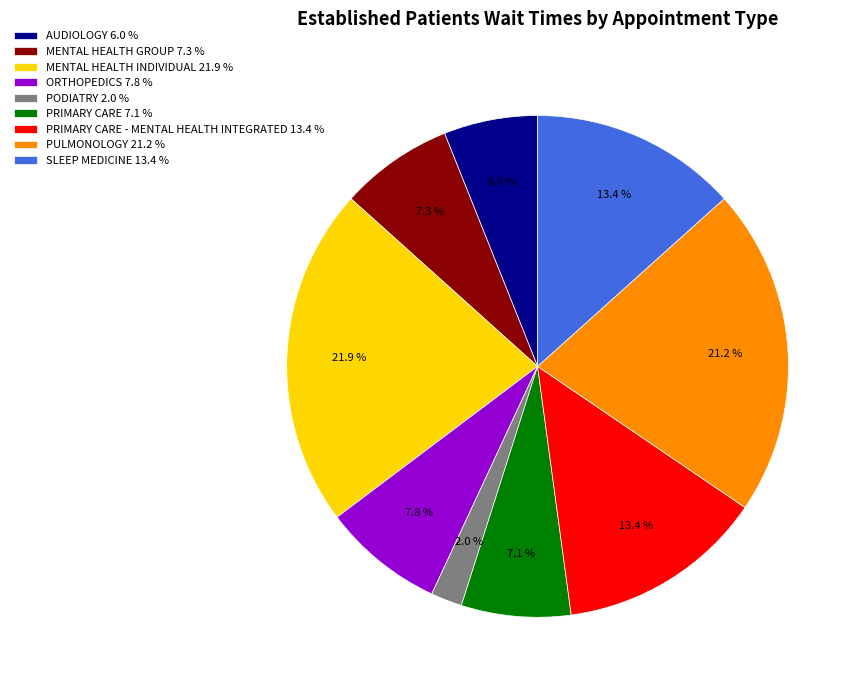

Which slice is the smallest?

PODIATRY 2.0 %